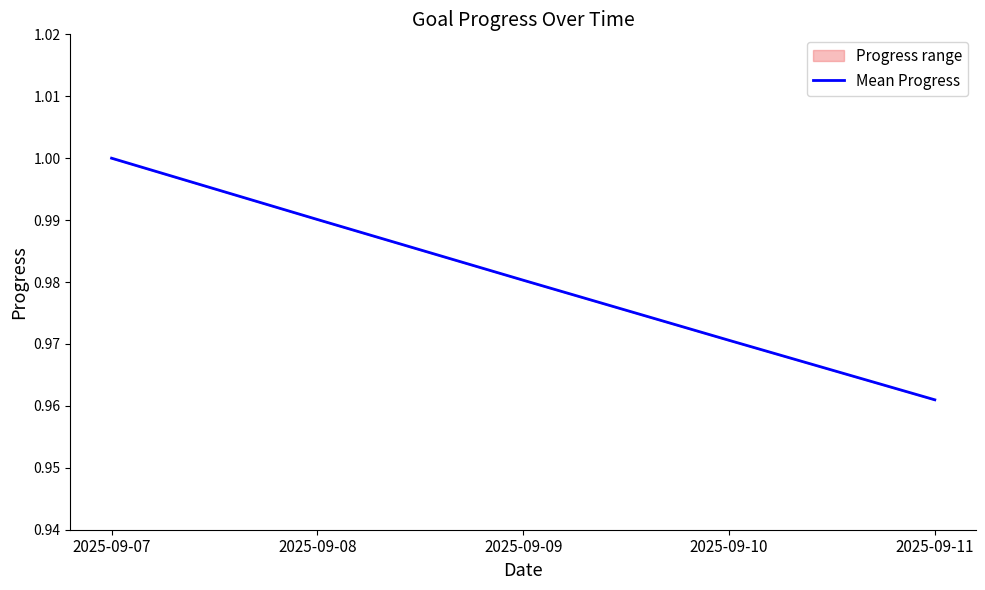

What is the average value?

1.0